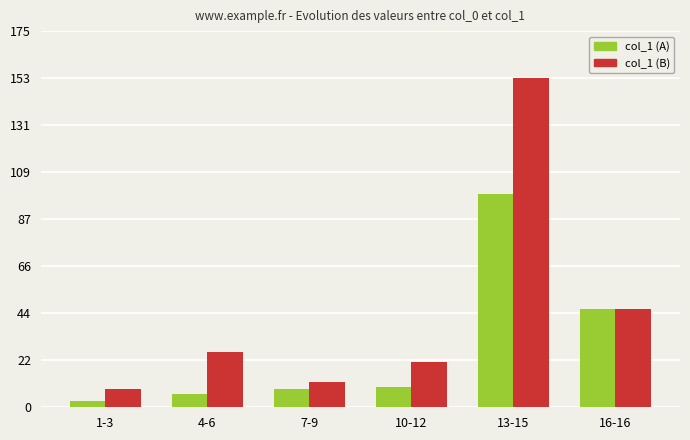

What is the approximate value of col_1 (B) at 4-6?

25.8